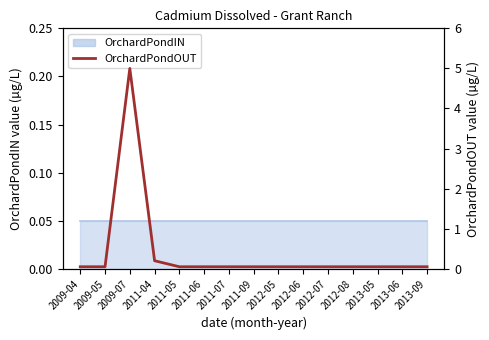

Rank the categories by value from highest to lowest.

2009-07, 2011-04, 2009-04, 2009-05, 2011-05, 2011-06, 2011-07, 2011-09, 2012-05, 2012-06, 2012-07, 2012-08, 2013-05, 2013-06, 2013-09